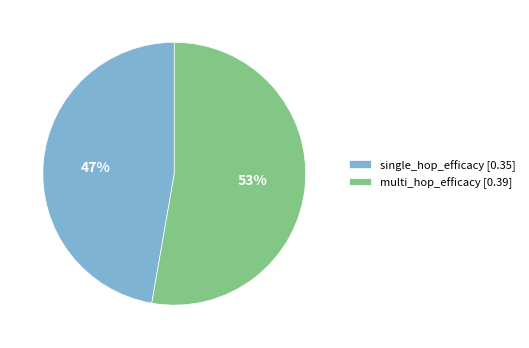

To the nearest percent, what is the average slice percentage?

50%